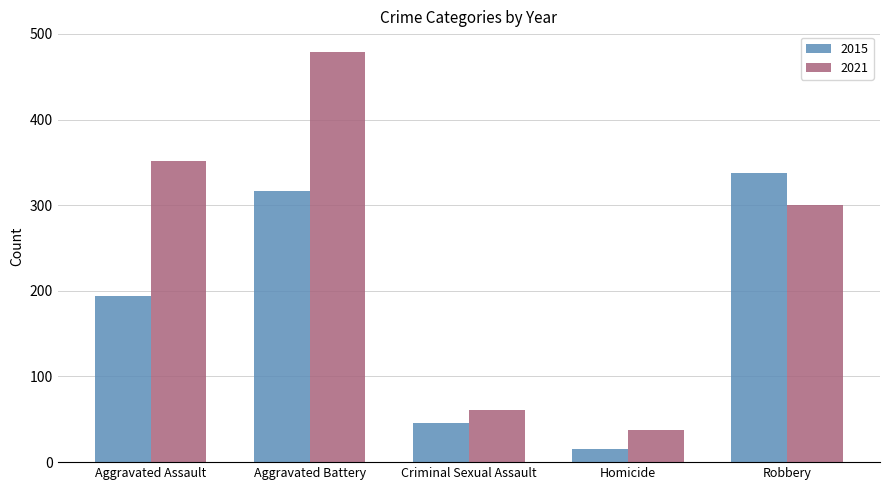

Count the number of categories in the chart.

5